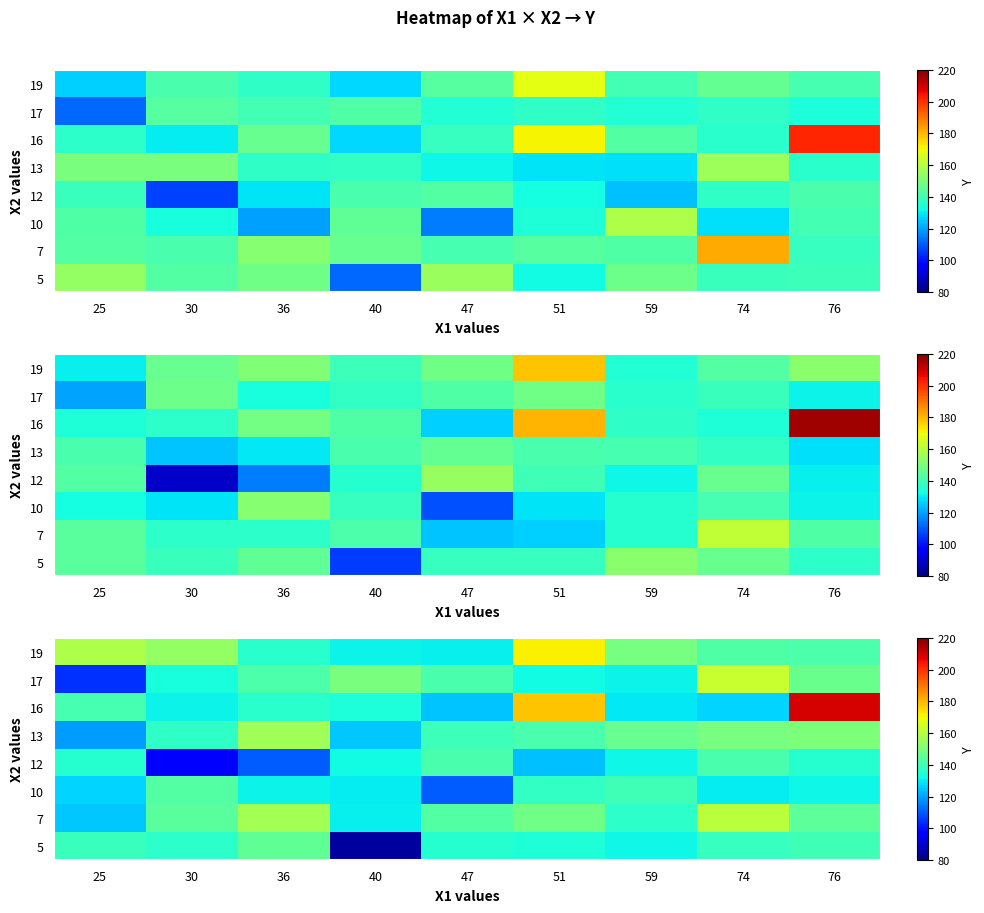

At how many categories does at least one series exceed 185?

1